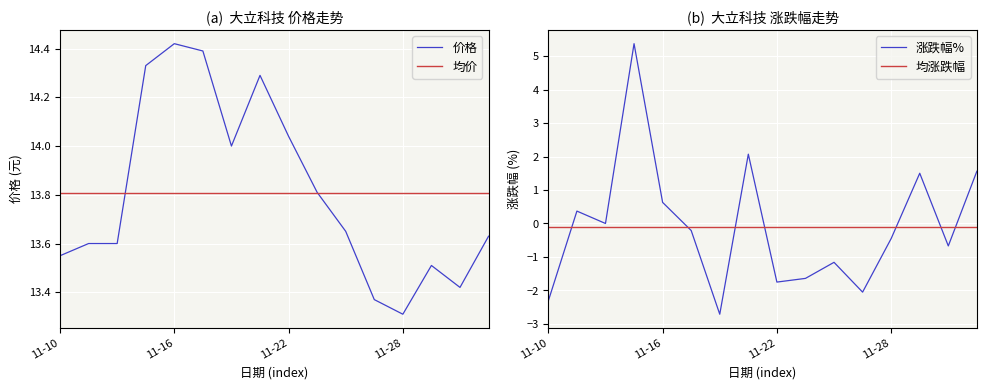

List the series in order of their overall mean, lowest first.

涨跌幅%, 价格